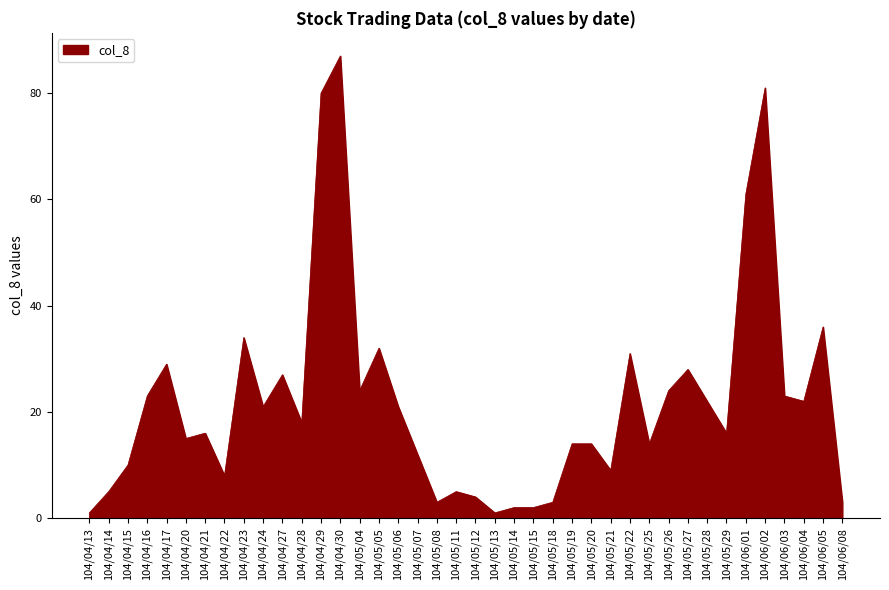

True or false: the data shows 16 at 104/04/21.

True